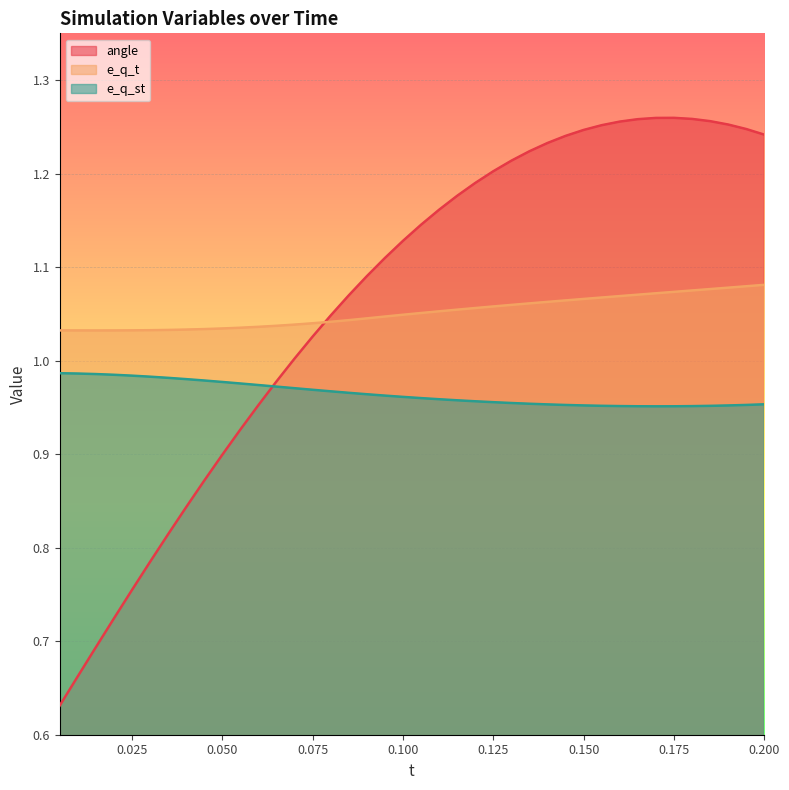

What is the average value of the e_q_st series?

1.0